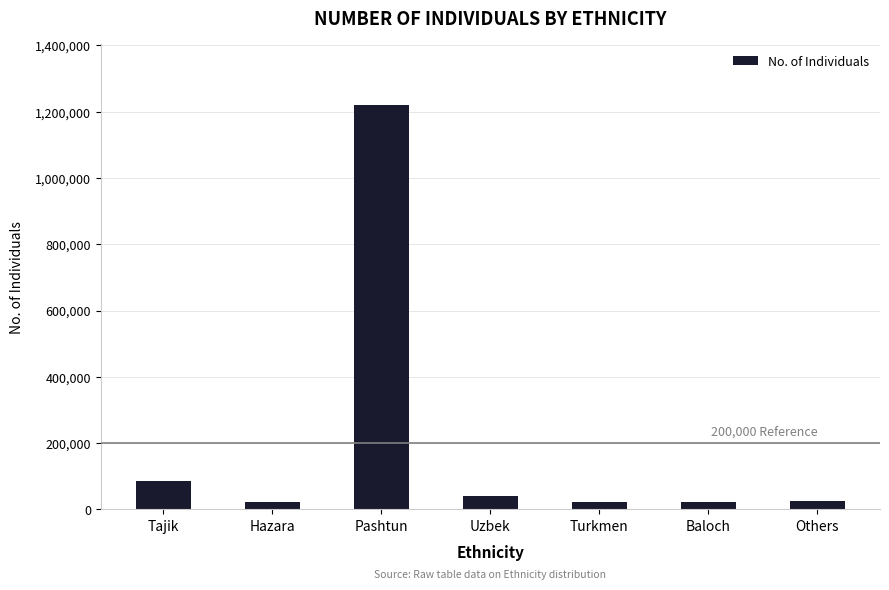

Where is the data nearest to the value 621136?

Tajik